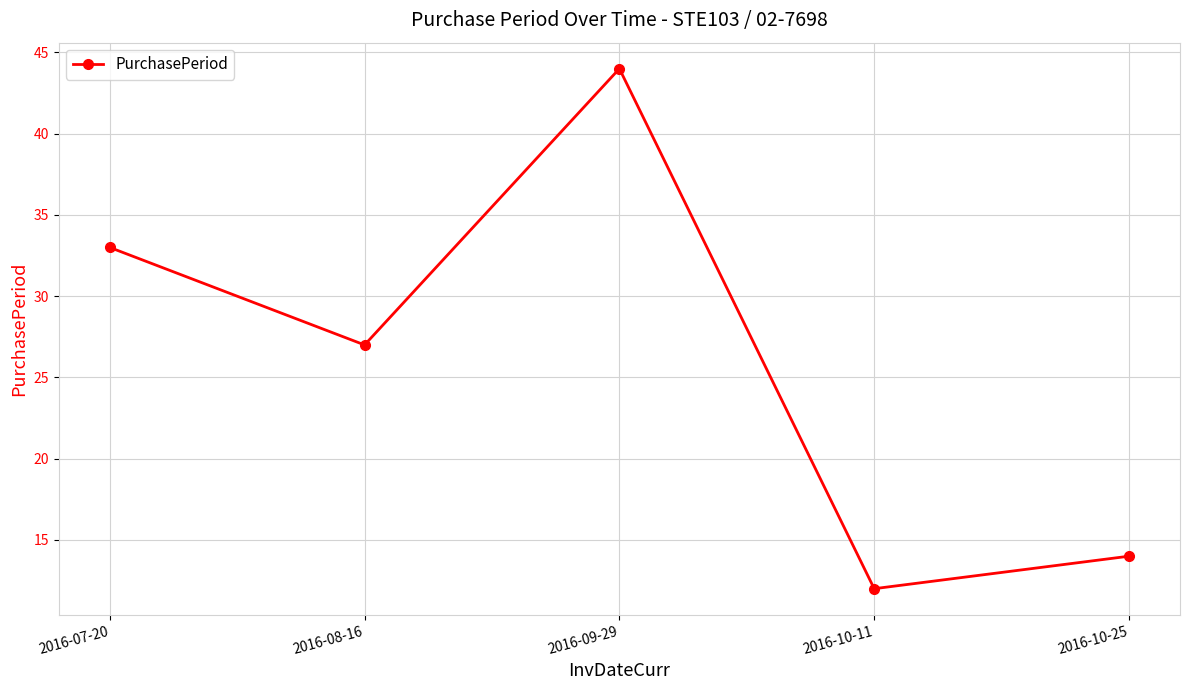

Rank the categories by value from highest to lowest.

2016-09-29, 2016-07-20, 2016-08-16, 2016-10-25, 2016-10-11